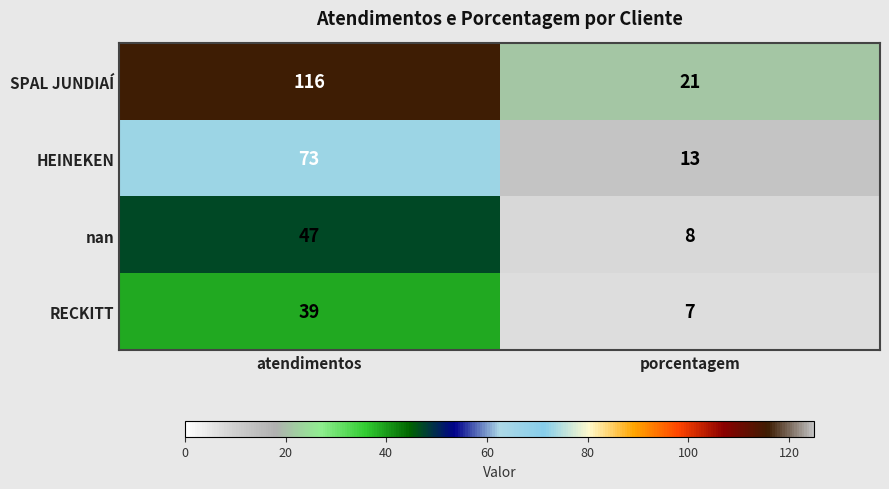

Count the number of data series in this chart.

4